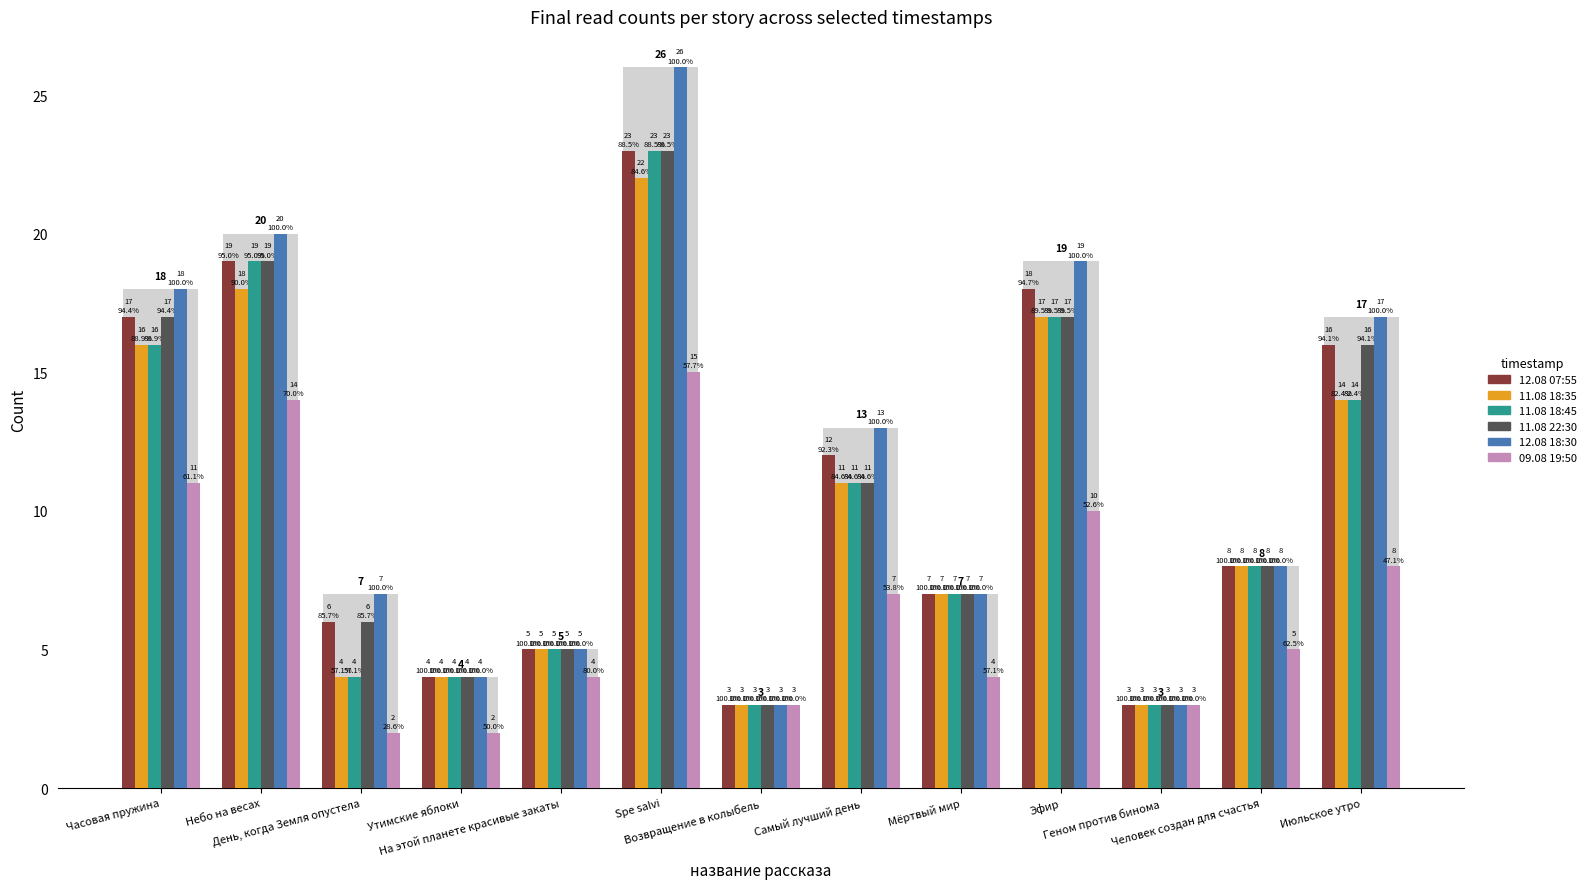

What is the difference between the maximum and second lowest values in the 11.08 18:35 series?

19